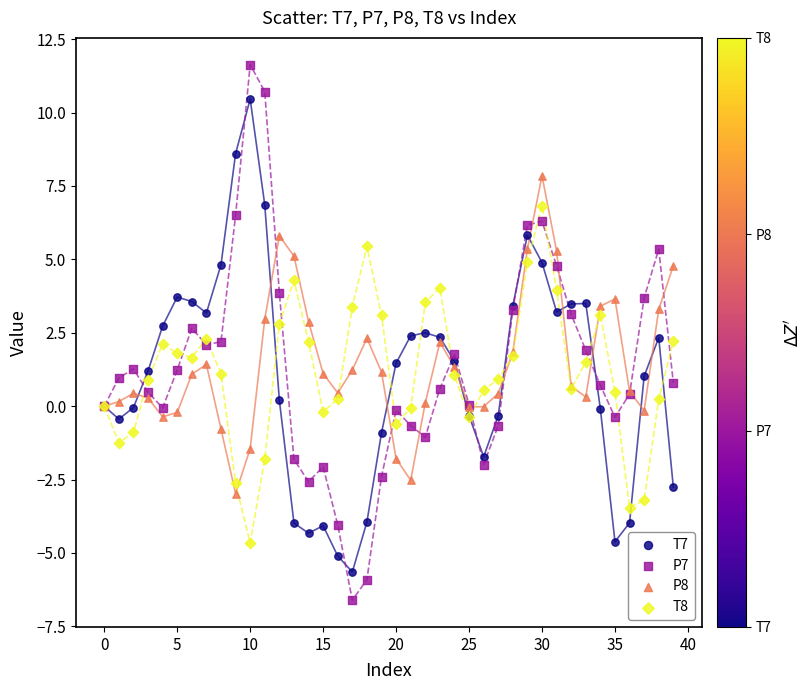

Which series has the largest Y range (max minus min)?

P7